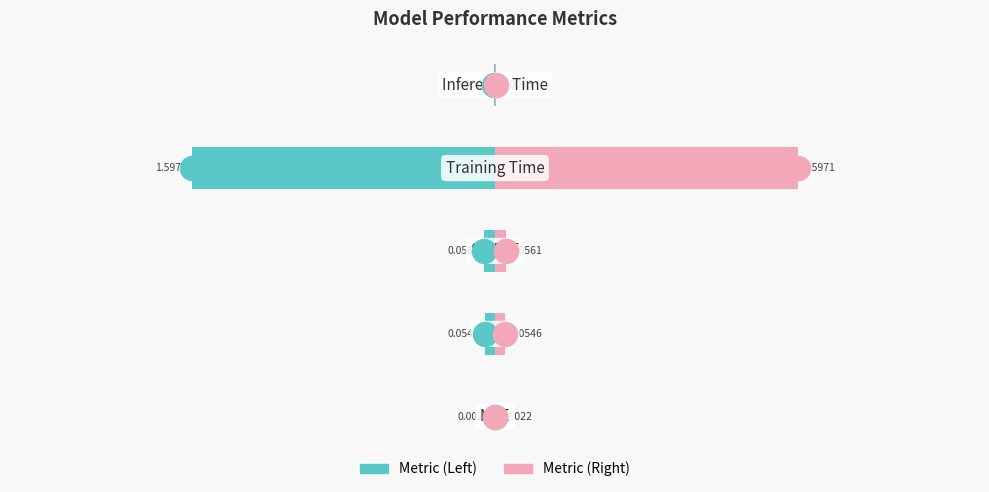

Which series reaches the minimum Y coordinate?

col_1 (left)